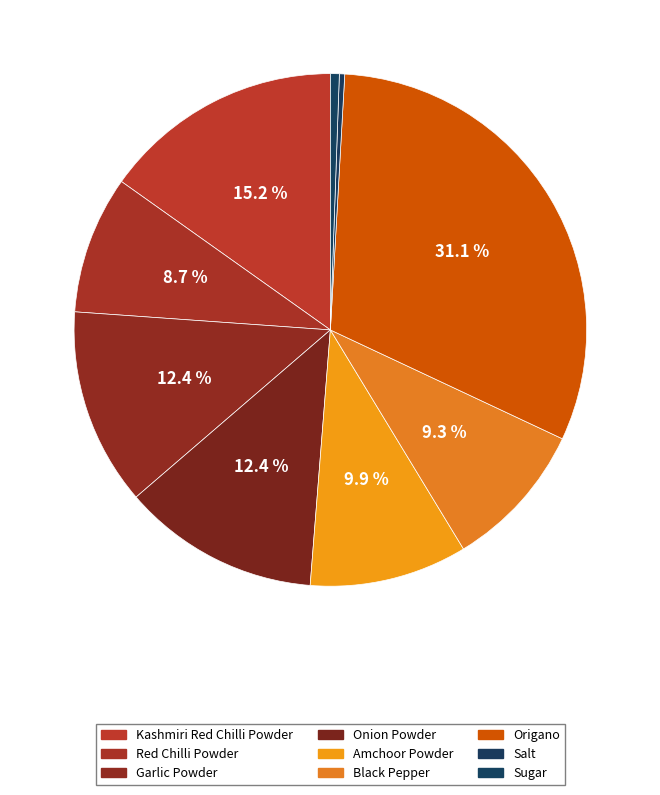

To the nearest percent, what percentage of the pie is Garlic Powder?

12%